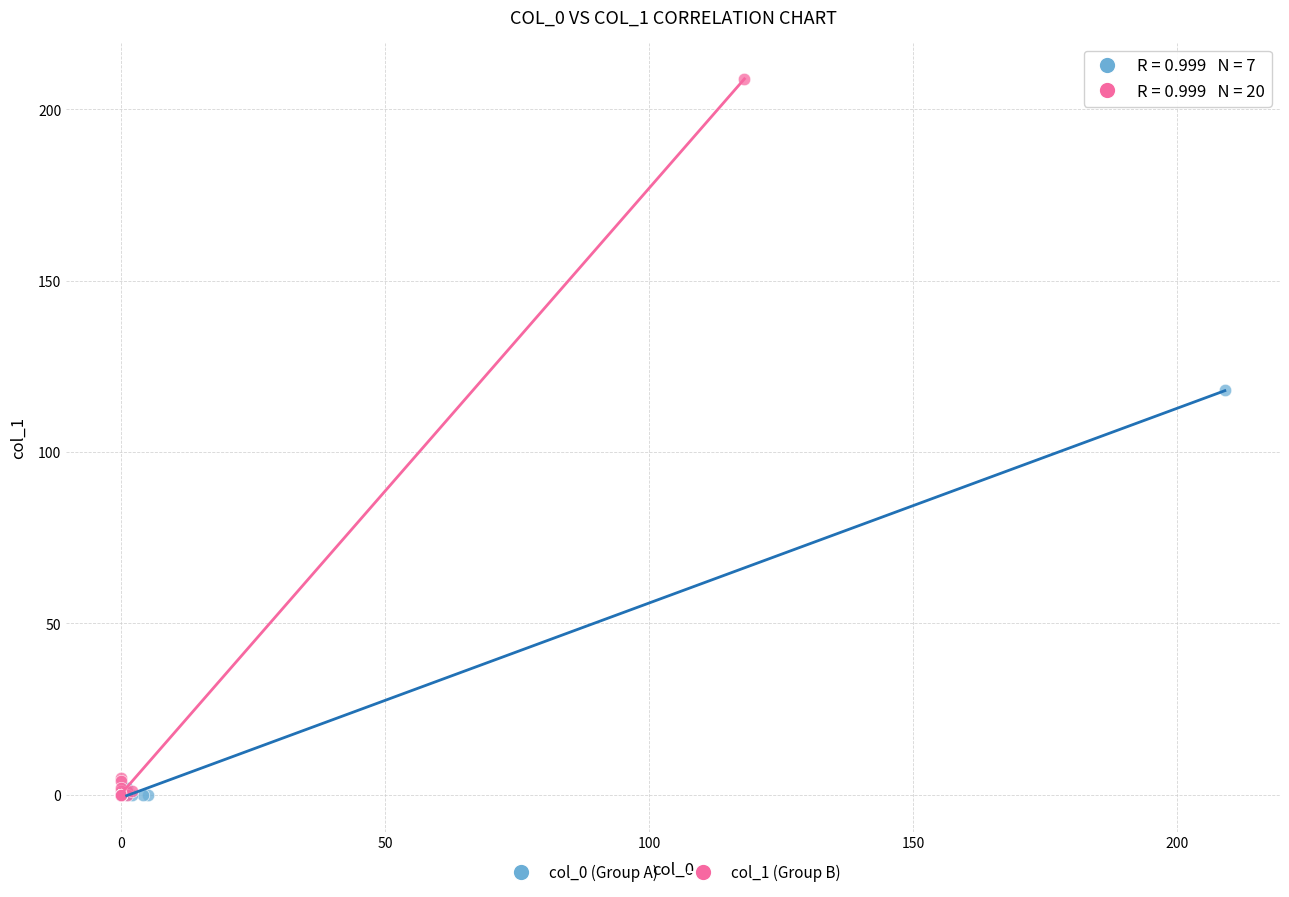

Which series has the widest spread of Y values?

col_1 (Group B)